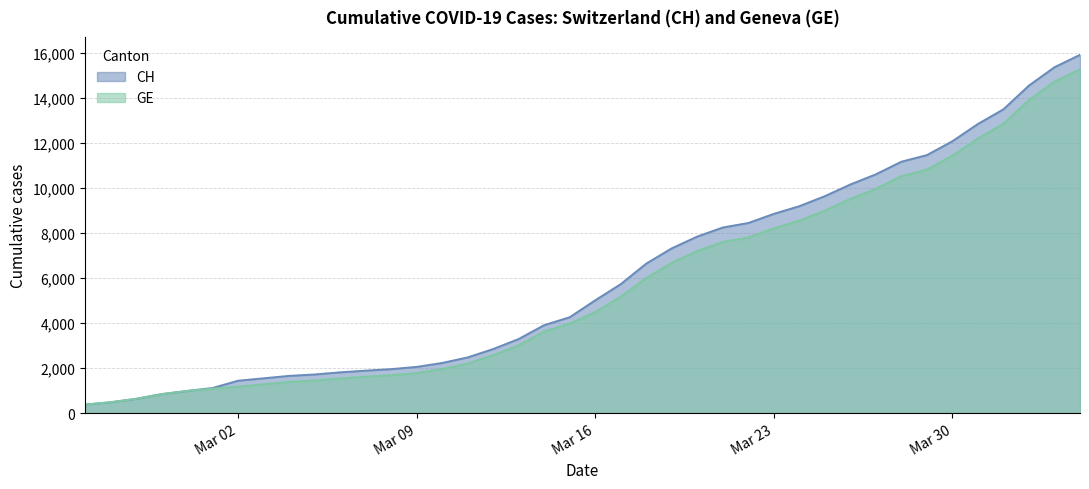

True or false: CH and GE cross at least once.

False